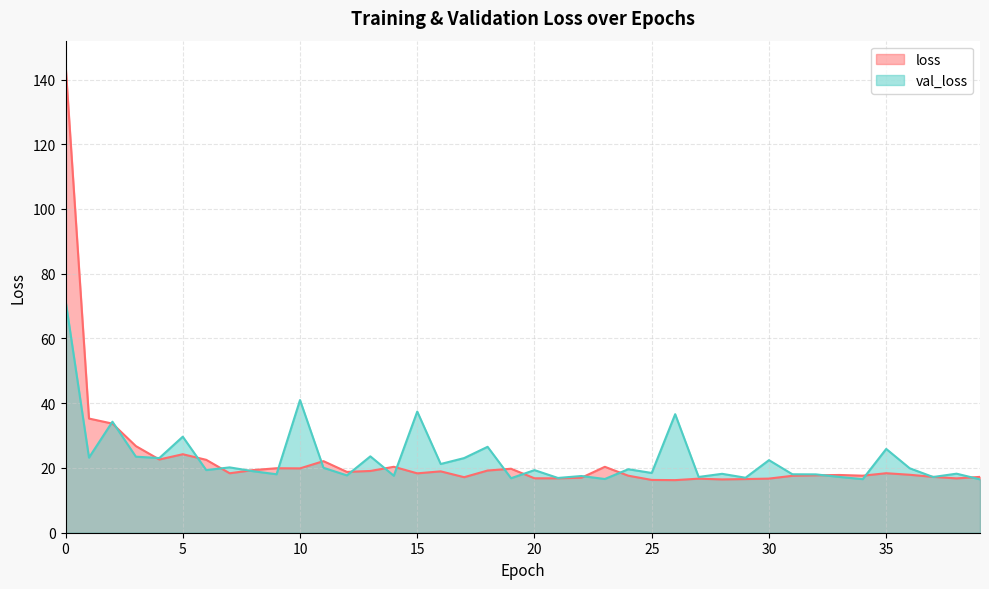

Rank the series at 21 from highest to lowest value.

val_loss, loss